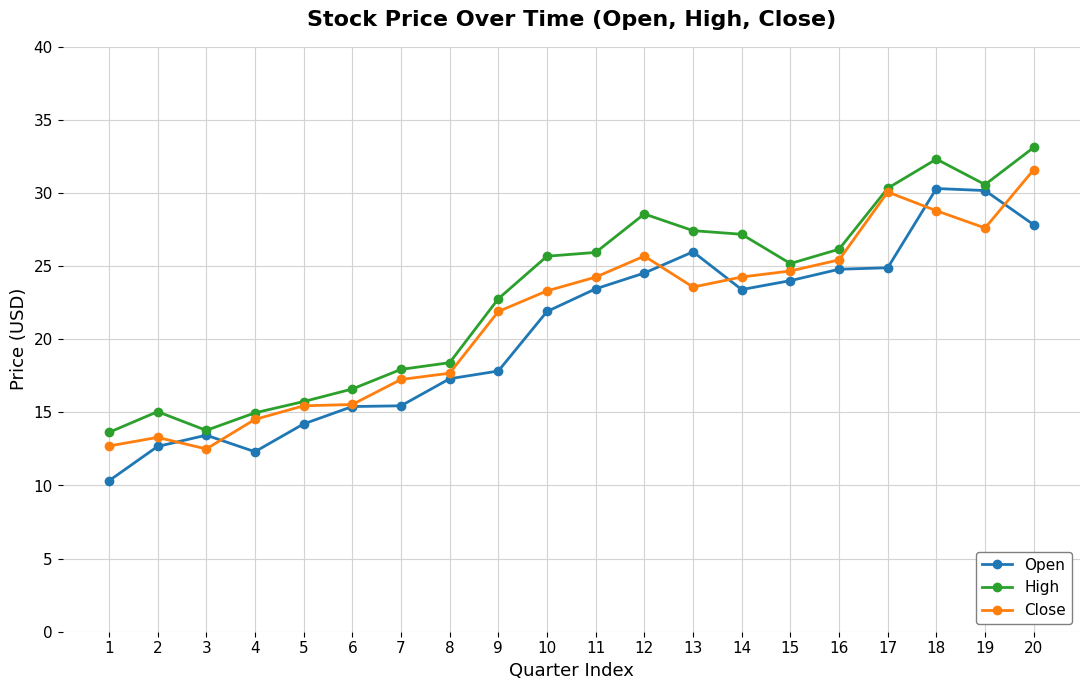

Where do Close and Open first cross each other?

2 and 3